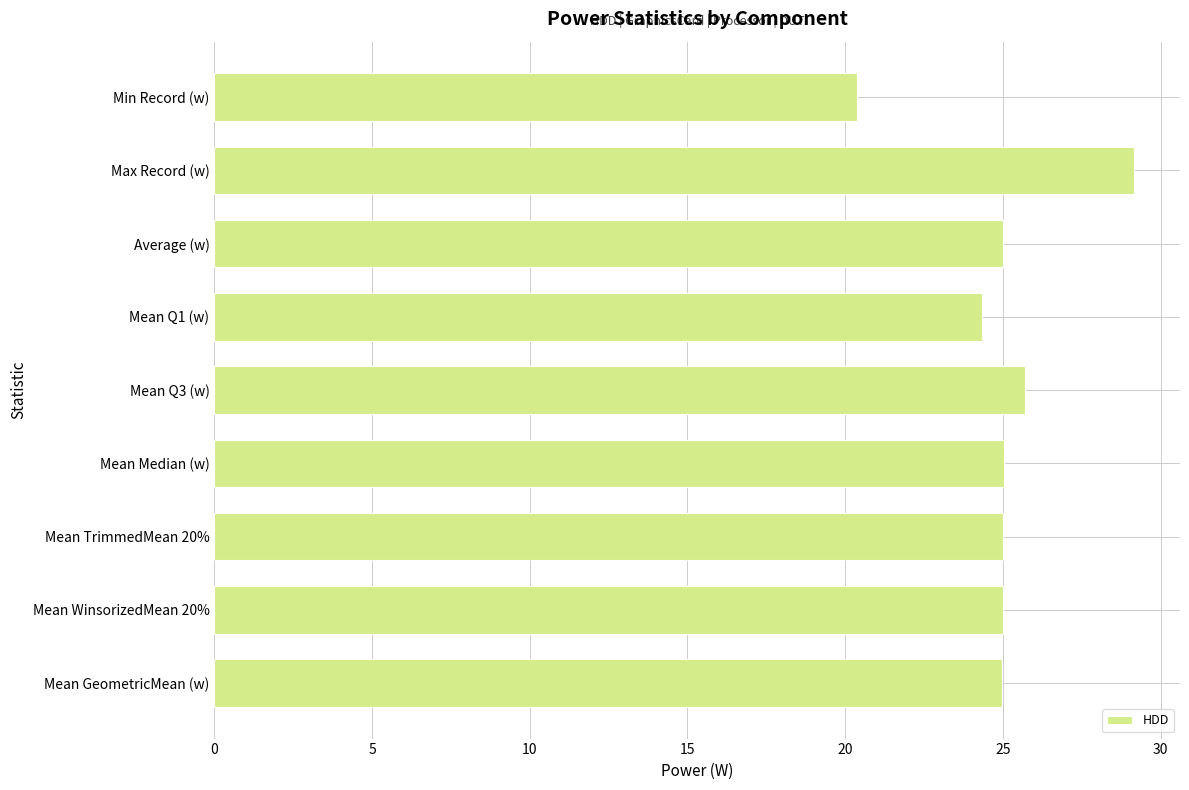

Between Mean GeometricMean (w) and Min Record (w), which is larger?

Mean GeometricMean (w)